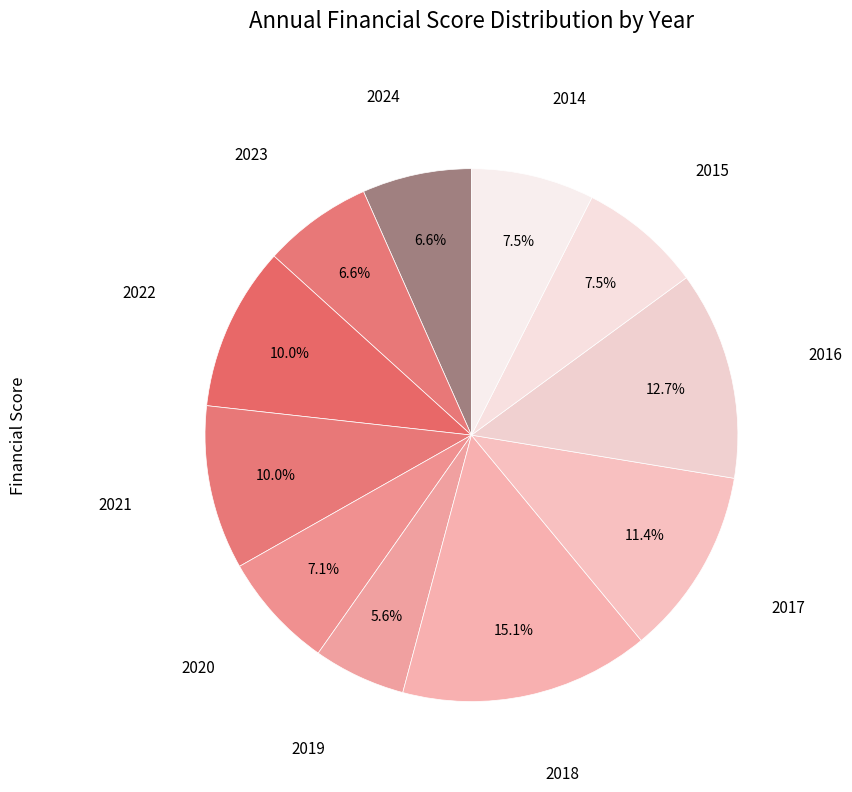

How many segments does this pie chart have?

11